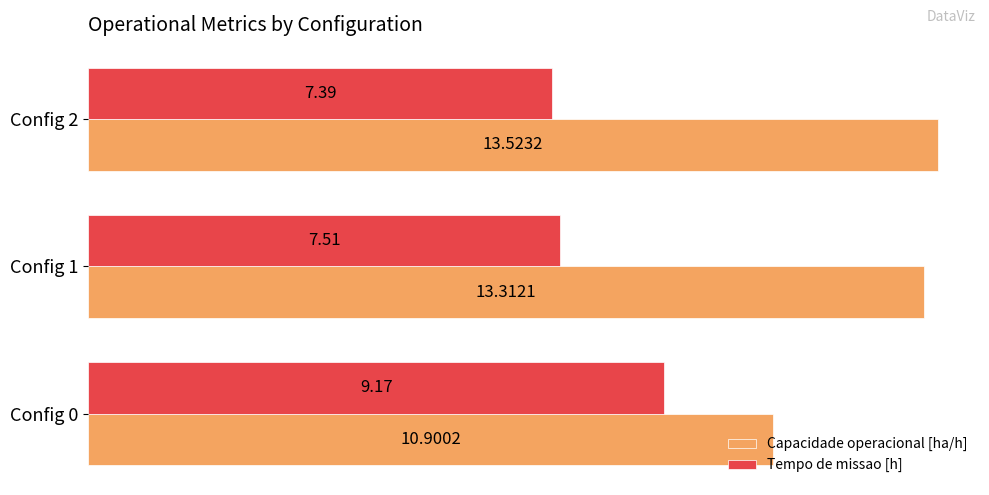

Is the value of Capacidade operacional [ha/h] at Config 1 greater than the value of Tempo de missao [h] at Config 1?

Yes